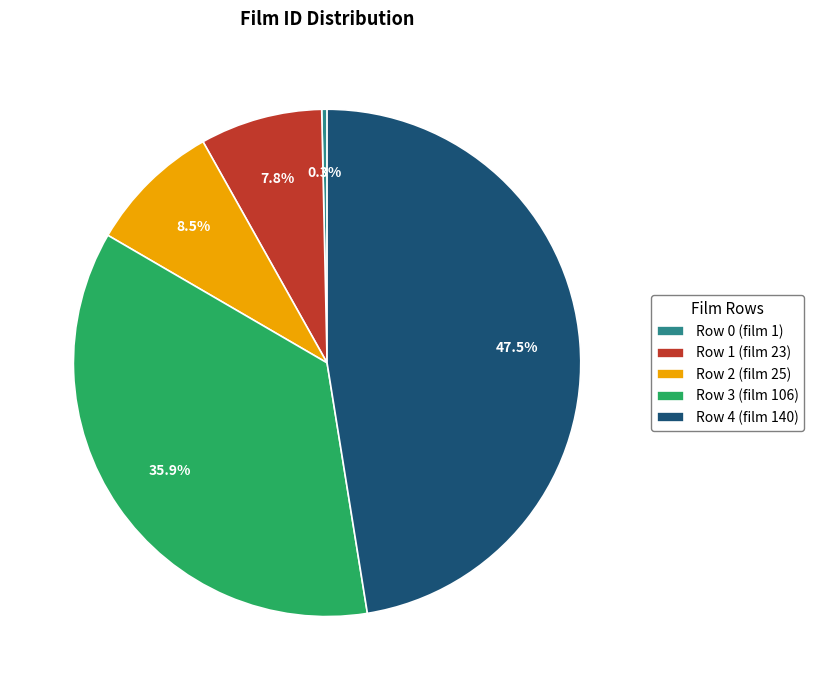

How many segments does this pie chart have?

5